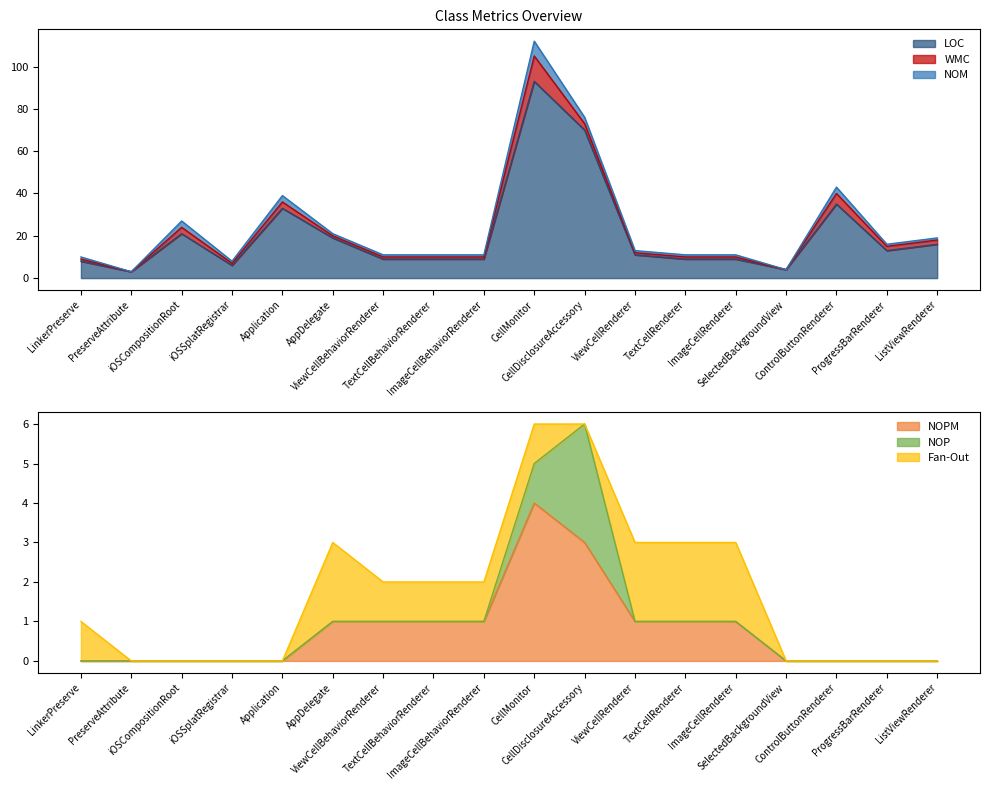

Reading left to right, list all the values displayed in this chart.

LOC: 8	3	21	6	33	19	9	9	9	93	70	11	9	9	4	35	13	16
WMC: 1	0	3	1	3	1	1	1	1	12	3	1	1	1	0	5	2	2
NOM: 1	0	3	1	3	1	1	1	1	7	3	1	1	1	0	3	1	1
NOPM: 0	0	0	0	0	1	1	1	1	4	3	1	1	1	0	0	0	0
NOP: 0	0	0	0	0	0	0	0	0	1	3	0	0	0	0	0	0	0
Fan-Out: 1	0	0	0	0	2	1	1	1	1	0	2	2	2	0	0	0	0